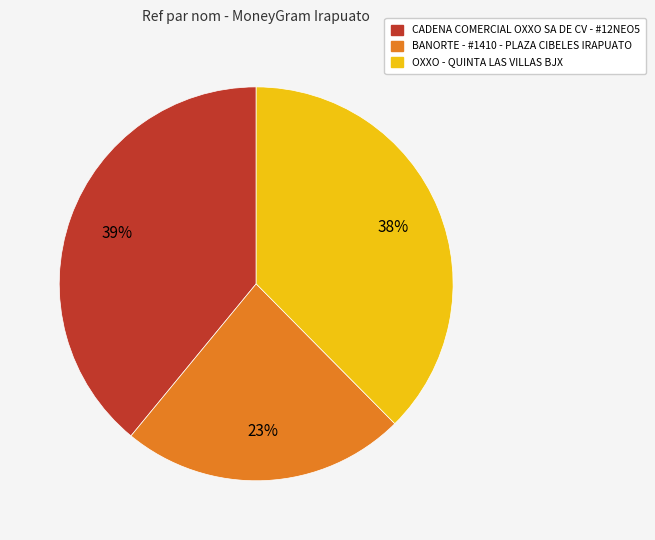

Do CADENA COMERCIAL OXXO SA DE CV - #12NEO5 and OXXO - QUINTA LAS VILLAS BJX together represent more than half of the pie?

Yes